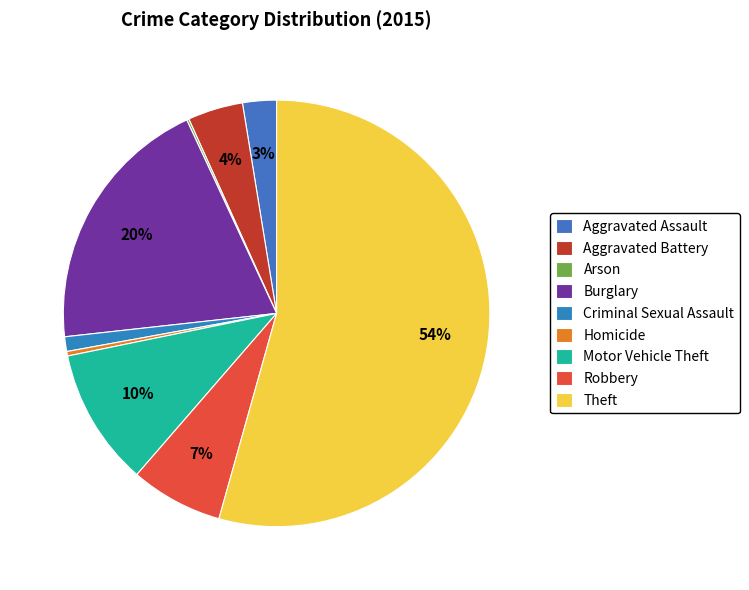

Which has a higher value, Homicide or Motor Vehicle Theft?

Motor Vehicle Theft